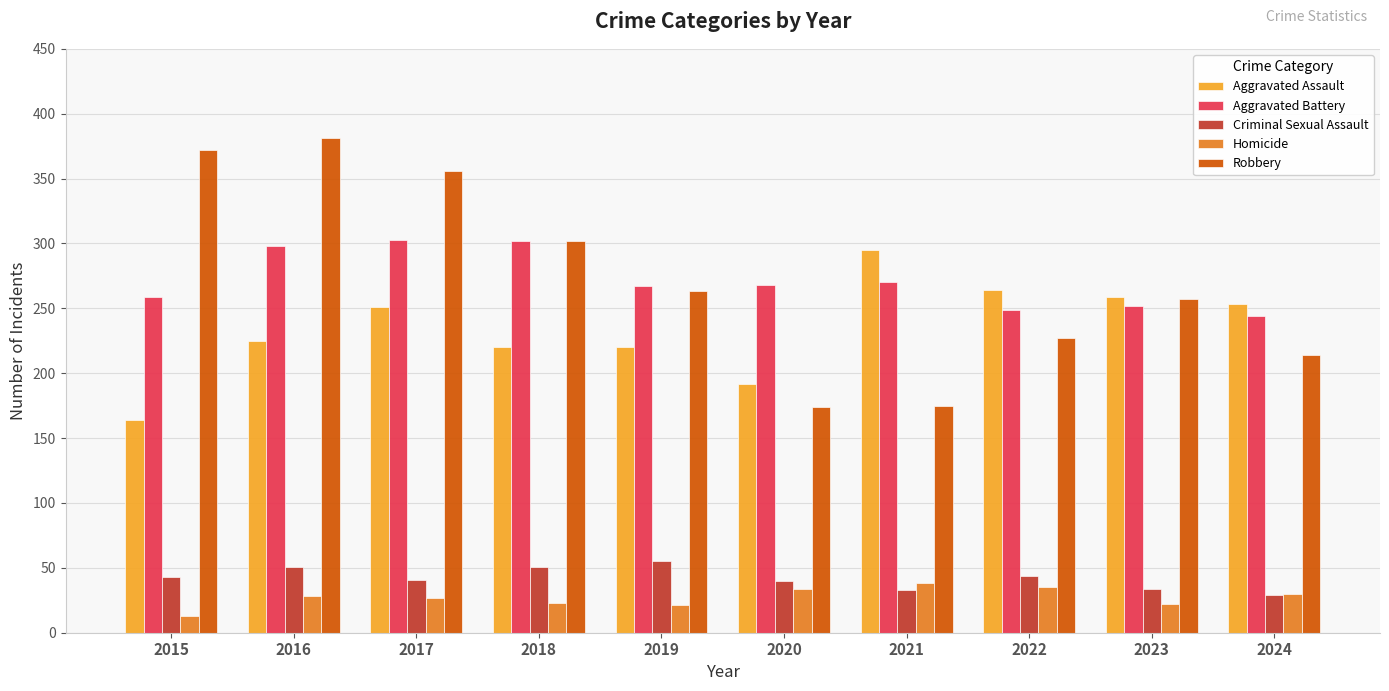

What is the approximate value of Criminal Sexual Assault at 2021?

33